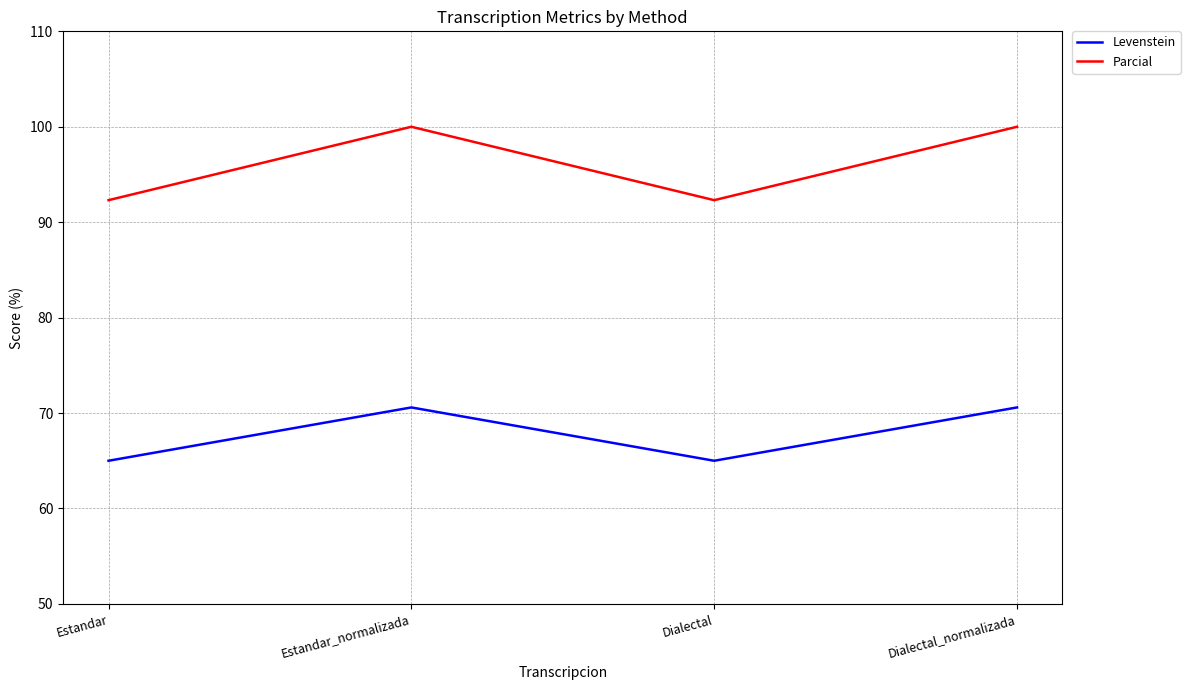

What is the difference between the maximum and minimum values in the Levenstein series?

5.6